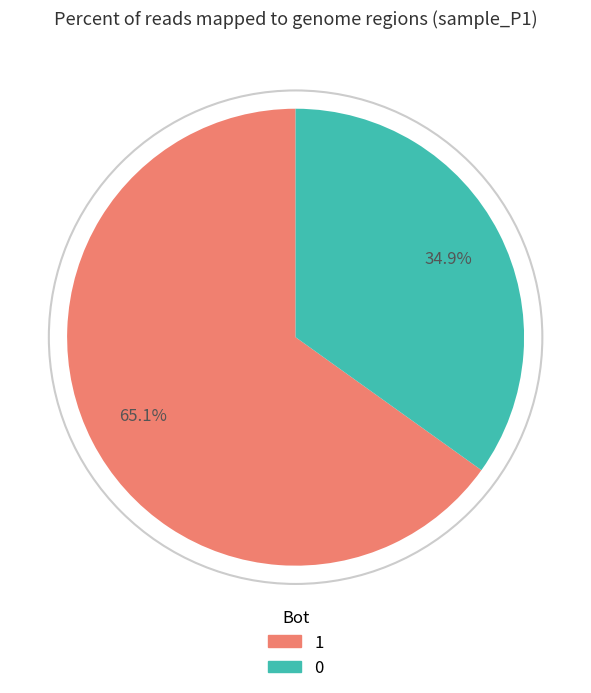

What percentage is the 0 slice, to the nearest percent?

35%